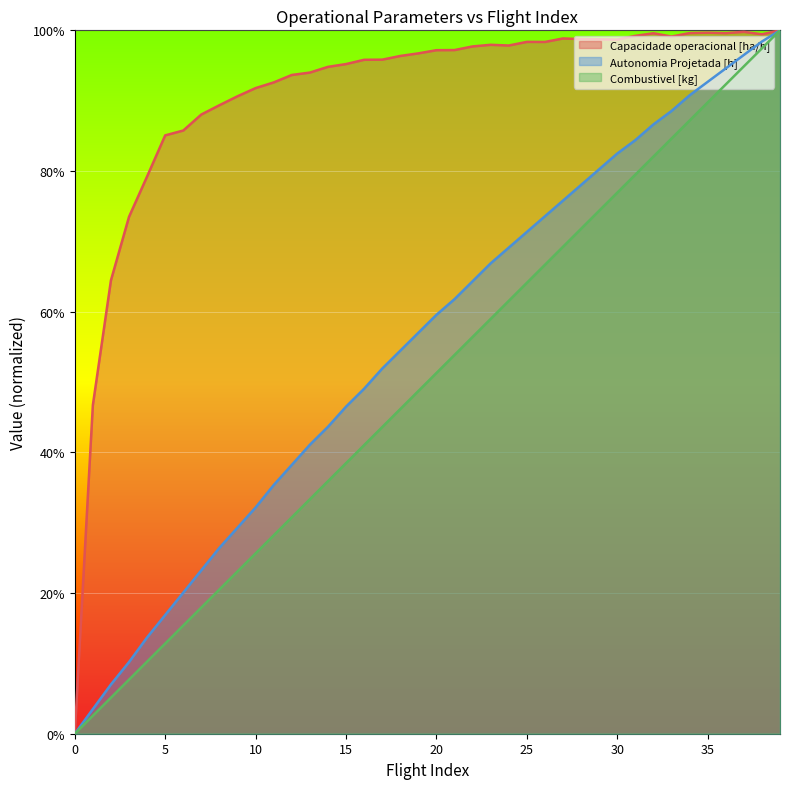

How many categories are shown in the chart?

40